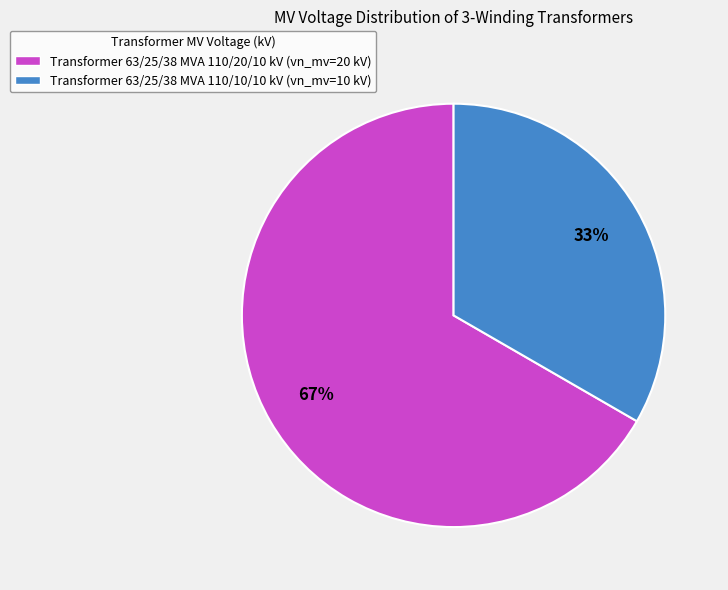

How many segments does this pie chart have?

2